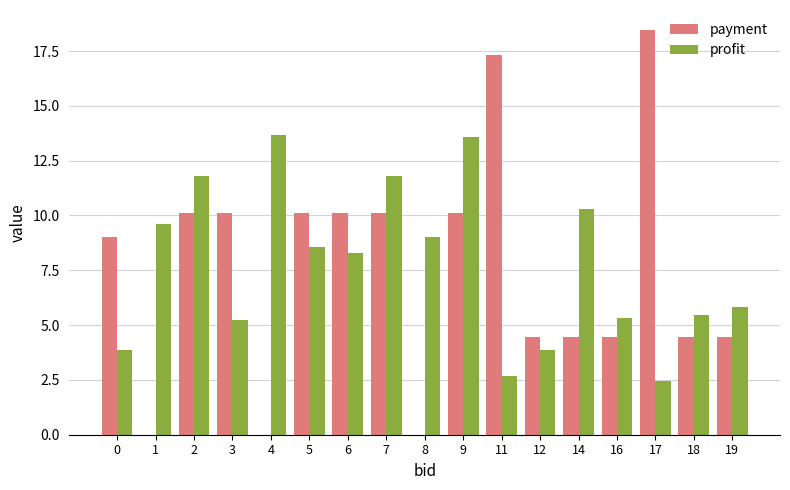

What is the sum of all payment values?

127.8